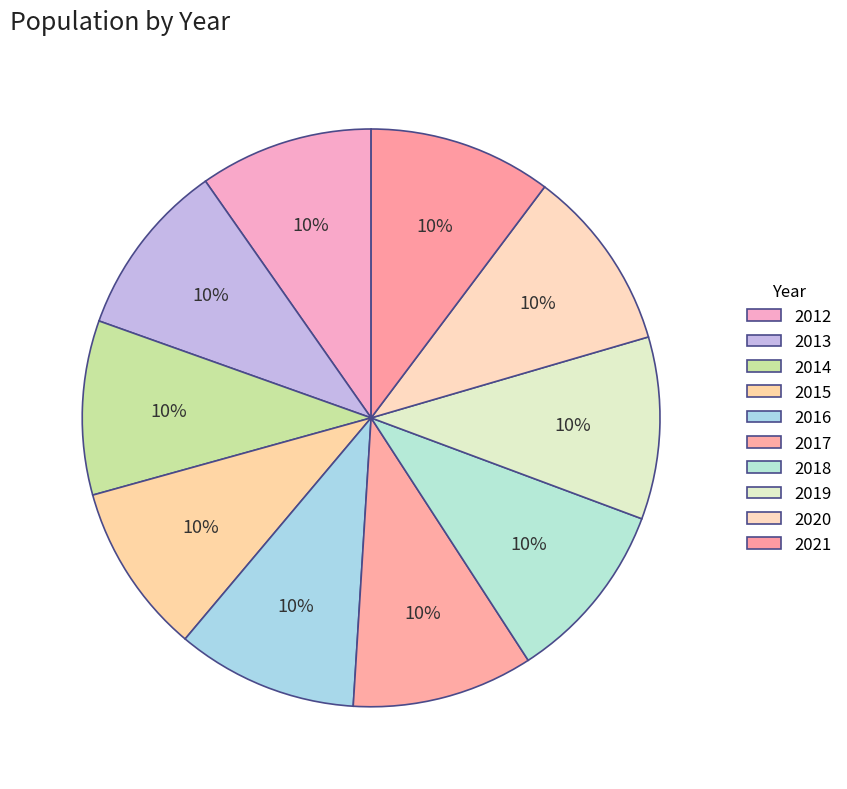

How many slices are in this pie chart?

10